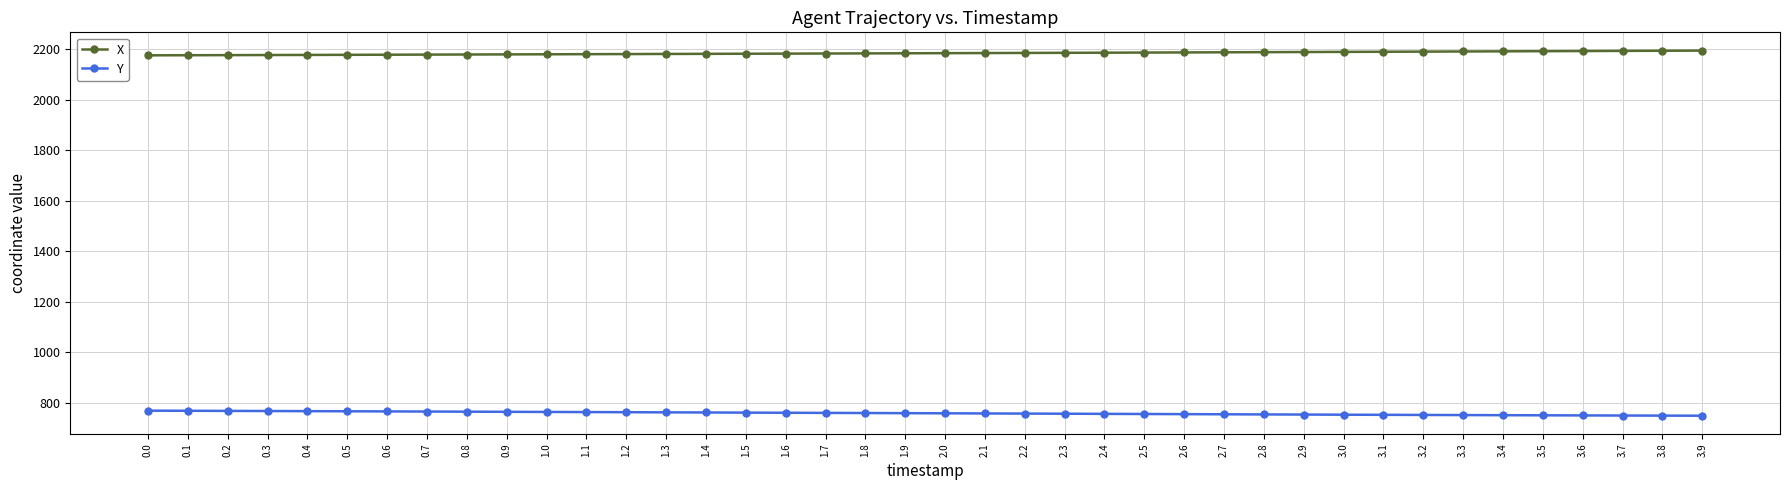

What is the difference between the highest and lowest values at 2.4?

1429.1